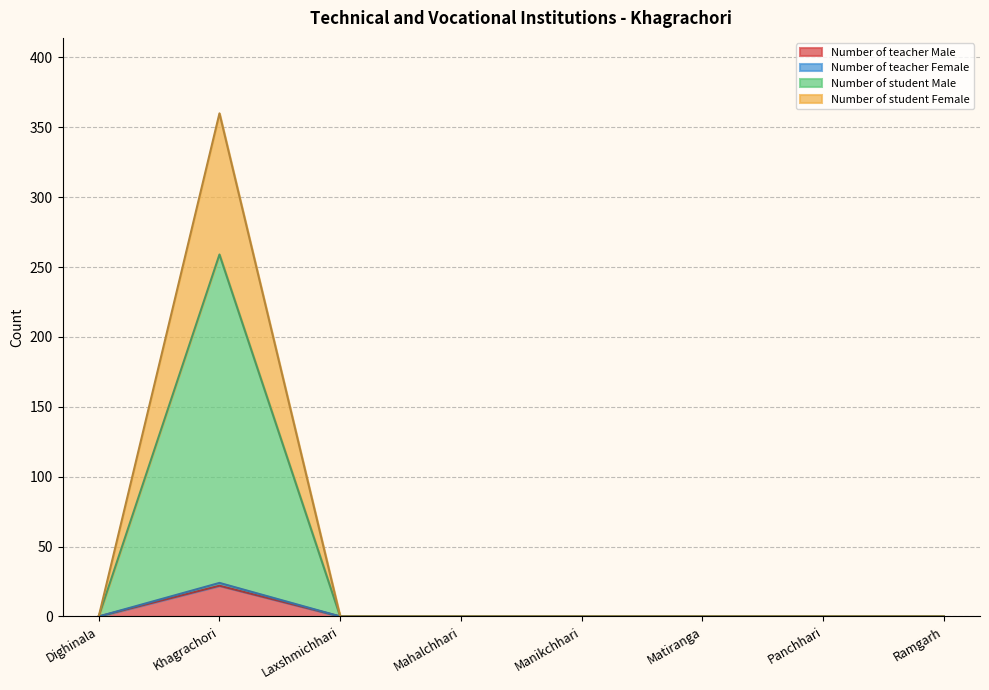

How many lines are shown in the chart?

4